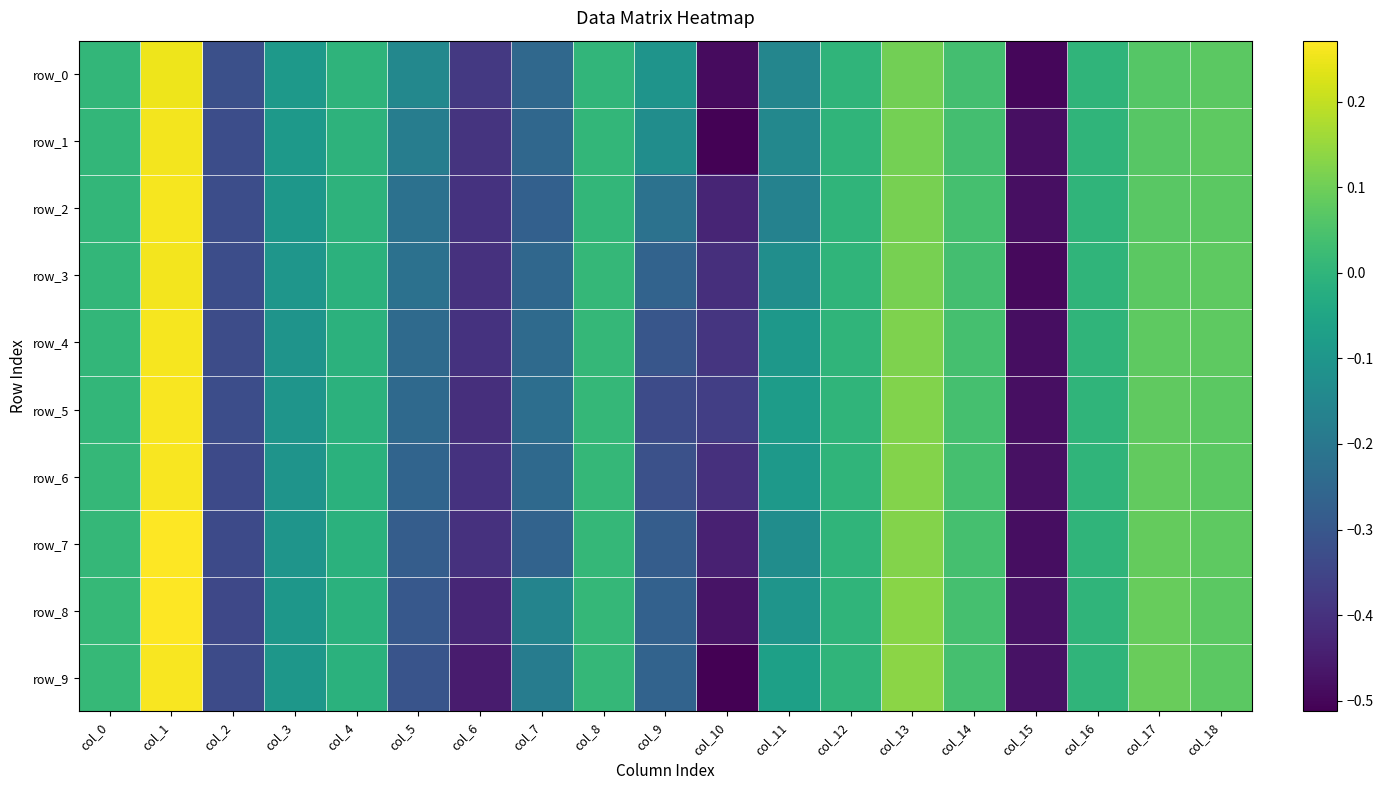

Reading left to right, extract all data points from this chart.

row_0: col_0=0.0	col_1=0.3	col_2=-0.3	col_3=-0.1	col_4=-0.0	col_5=-0.1	col_6=-0.4	col_7=-0.2	col_8=0.0	col_9=-0.1	col_10=-0.5	col_11=-0.2	col_12=0.0	col_13=0.1	col_14=0.0	col_15=-0.5	col_16=0.0	col_17=0.1	col_18=0.1
row_1: col_0=0.0	col_1=0.3	col_2=-0.3	col_3=-0.1	col_4=-0.0	col_5=-0.2	col_6=-0.4	col_7=-0.3	col_8=0.0	col_9=-0.1	col_10=-0.5	col_11=-0.1	col_12=0.0	col_13=0.1	col_14=0.0	col_15=-0.5	col_16=0.0	col_17=0.1	col_18=0.1
row_2: col_0=0.0	col_1=0.3	col_2=-0.3	col_3=-0.1	col_4=-0.0	col_5=-0.2	col_6=-0.4	col_7=-0.3	col_8=0.0	col_9=-0.2	col_10=-0.4	col_11=-0.2	col_12=0.0	col_13=0.1	col_14=0.0	col_15=-0.5	col_16=0.0	col_17=0.1	col_18=0.1
row_3: col_0=0.0	col_1=0.3	col_2=-0.3	col_3=-0.1	col_4=-0.0	col_5=-0.2	col_6=-0.4	col_7=-0.3	col_8=0.0	col_9=-0.3	col_10=-0.4	col_11=-0.1	col_12=0.0	col_13=0.1	col_14=0.0	col_15=-0.5	col_16=0.0	col_17=0.1	col_18=0.1
row_4: col_0=0.0	col_1=0.3	col_2=-0.3	col_3=-0.1	col_4=-0.0	col_5=-0.2	col_6=-0.4	col_7=-0.2	col_8=0.0	col_9=-0.3	col_10=-0.4	col_11=-0.1	col_12=-0.0	col_13=0.1	col_14=0.0	col_15=-0.5	col_16=0.0	col_17=0.1	col_18=0.1
row_5: col_0=0.0	col_1=0.3	col_2=-0.3	col_3=-0.1	col_4=-0.0	col_5=-0.2	col_6=-0.4	col_7=-0.2	col_8=0.0	col_9=-0.3	col_10=-0.4	col_11=-0.1	col_12=0.0	col_13=0.1	col_14=0.0	col_15=-0.5	col_16=0.0	col_17=0.1	col_18=0.1
row_6: col_0=0.0	col_1=0.3	col_2=-0.3	col_3=-0.1	col_4=-0.0	col_5=-0.3	col_6=-0.4	col_7=-0.2	col_8=0.0	col_9=-0.3	col_10=-0.4	col_11=-0.1	col_12=0.0	col_13=0.1	col_14=0.0	col_15=-0.5	col_16=0.0	col_17=0.1	col_18=0.1
row_7: col_0=0.0	col_1=0.3	col_2=-0.3	col_3=-0.1	col_4=-0.0	col_5=-0.3	col_6=-0.4	col_7=-0.3	col_8=0.0	col_9=-0.3	col_10=-0.4	col_11=-0.1	col_12=-0.0	col_13=0.1	col_14=0.0	col_15=-0.5	col_16=0.0	col_17=0.1	col_18=0.1
row_8: col_0=0.0	col_1=0.3	col_2=-0.3	col_3=-0.1	col_4=-0.0	col_5=-0.3	col_6=-0.4	col_7=-0.2	col_8=0.0	col_9=-0.3	col_10=-0.5	col_11=-0.1	col_12=0.0	col_13=0.1	col_14=0.0	col_15=-0.5	col_16=0.0	col_17=0.1	col_18=0.1
row_9: col_0=0.0	col_1=0.3	col_2=-0.3	col_3=-0.1	col_4=-0.0	col_5=-0.3	col_6=-0.5	col_7=-0.2	col_8=0.0	col_9=-0.3	col_10=-0.5	col_11=-0.1	col_12=-0.0	col_13=0.1	col_14=0.0	col_15=-0.5	col_16=0.0	col_17=0.1	col_18=0.1